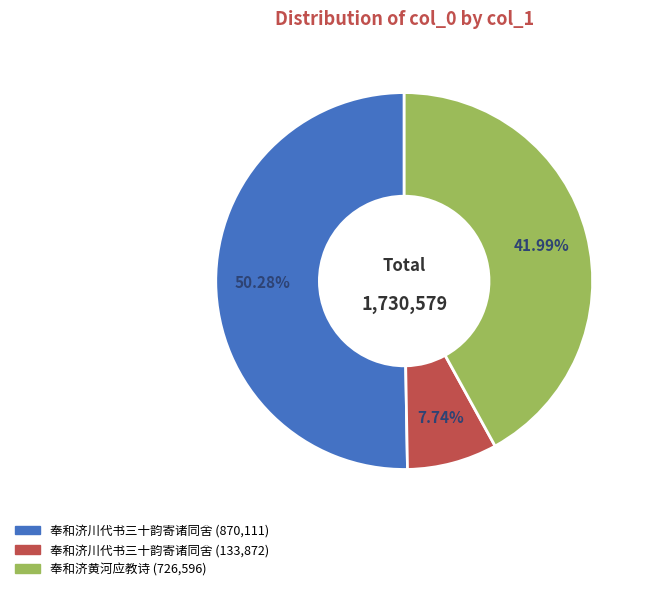

Does any single category account for the majority?

Yes